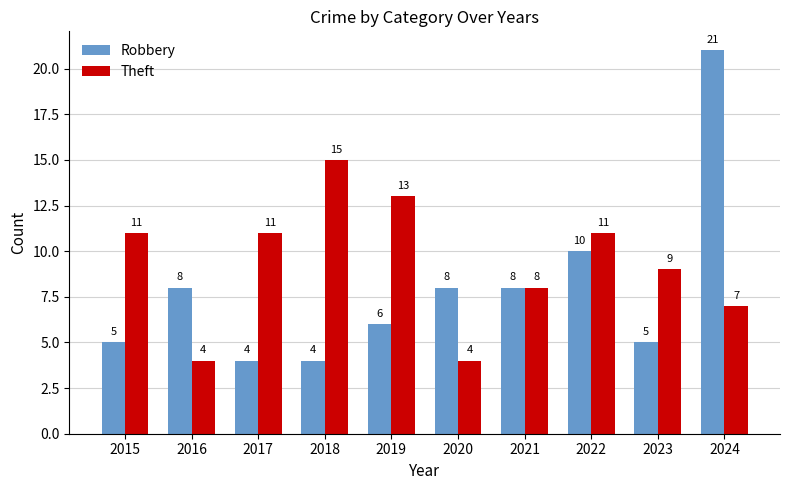

Rank the series by their average value, from lowest to highest.

Robbery, Theft